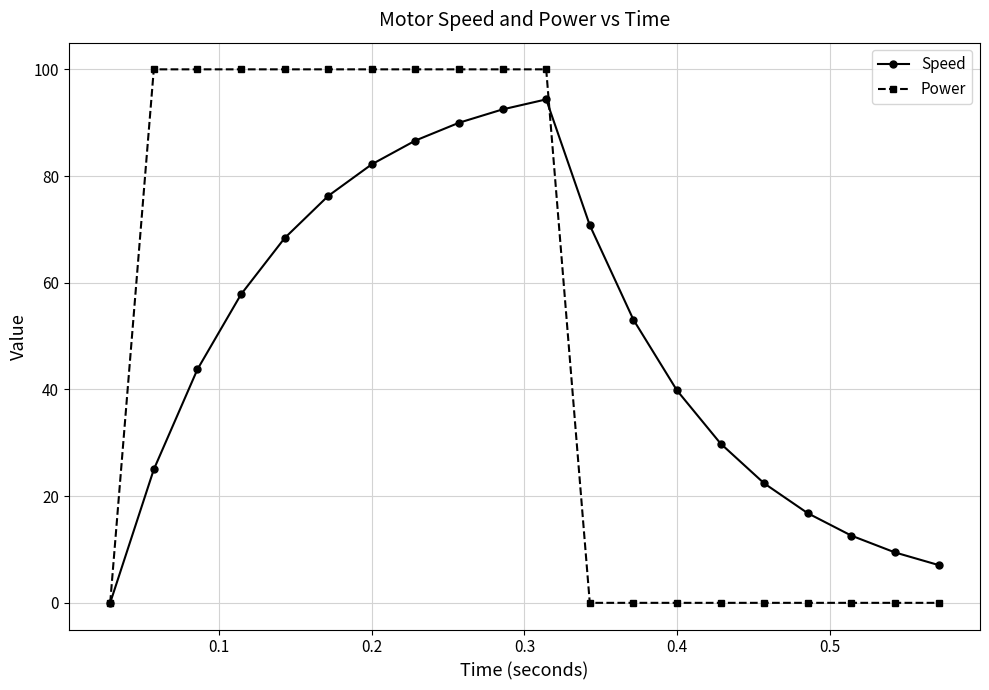

True or false: Speed has more than 0 points higher than both neighbors.

True